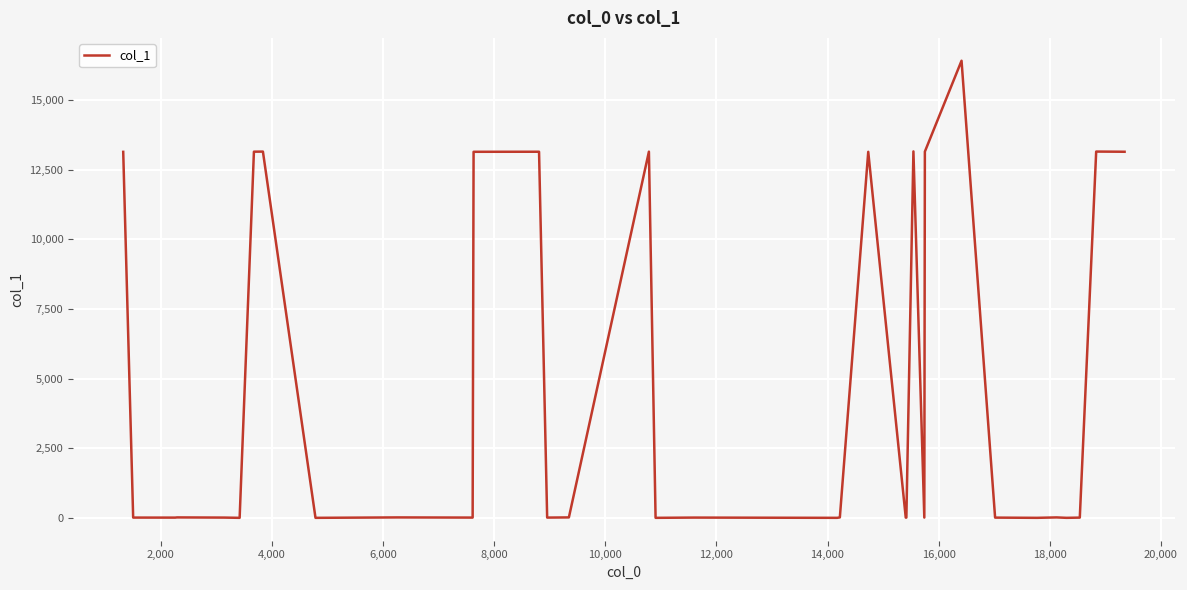

Does the chart display data point markers on the line(s)?

No